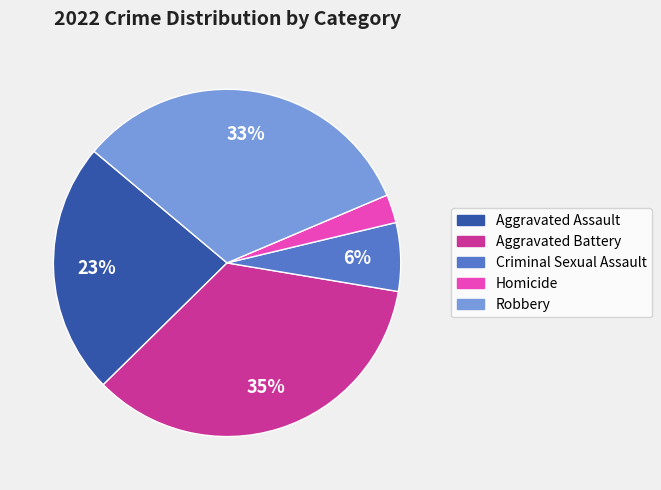

Do Homicide and Robbery together represent more than half of the pie?

No